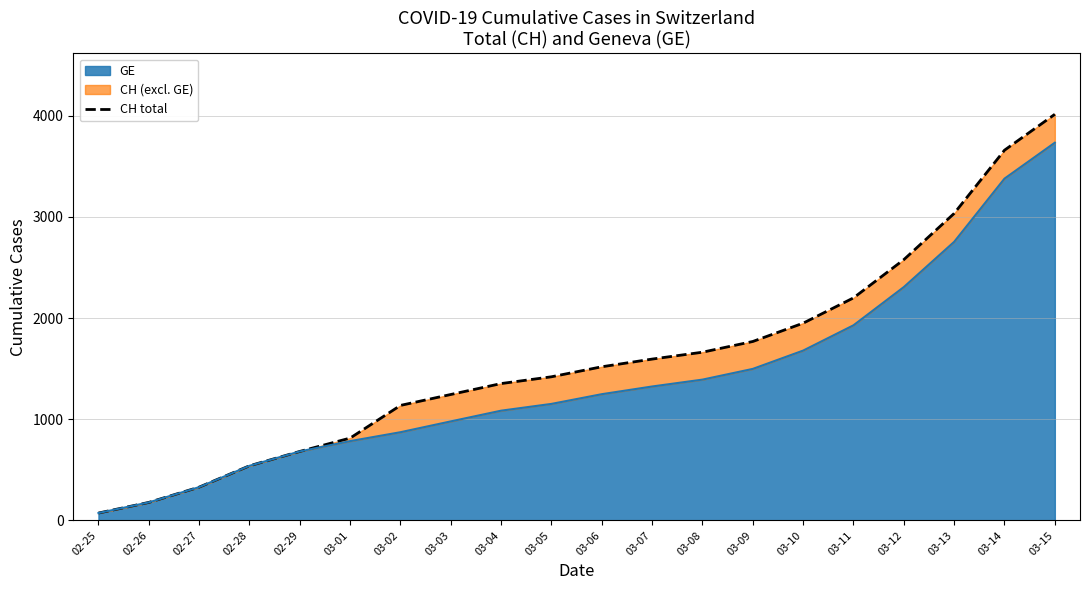

What is the value of the 6th point from the left?

813